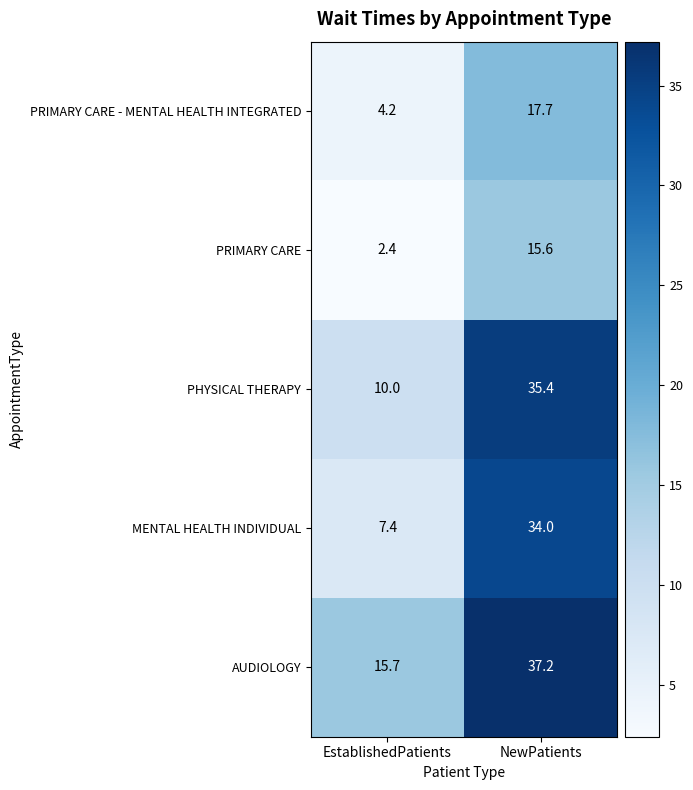

Reading left to right, transcribe all the data shown in this chart.

PRIMARY CARE - MENTAL HEALTH INTEGRATED: 4.2	17.7
PRIMARY CARE: 2.4	15.6
PHYSICAL THERAPY: 10.0	35.4
MENTAL HEALTH INDIVIDUAL: 7.4	34.0
AUDIOLOGY: 15.7	37.2